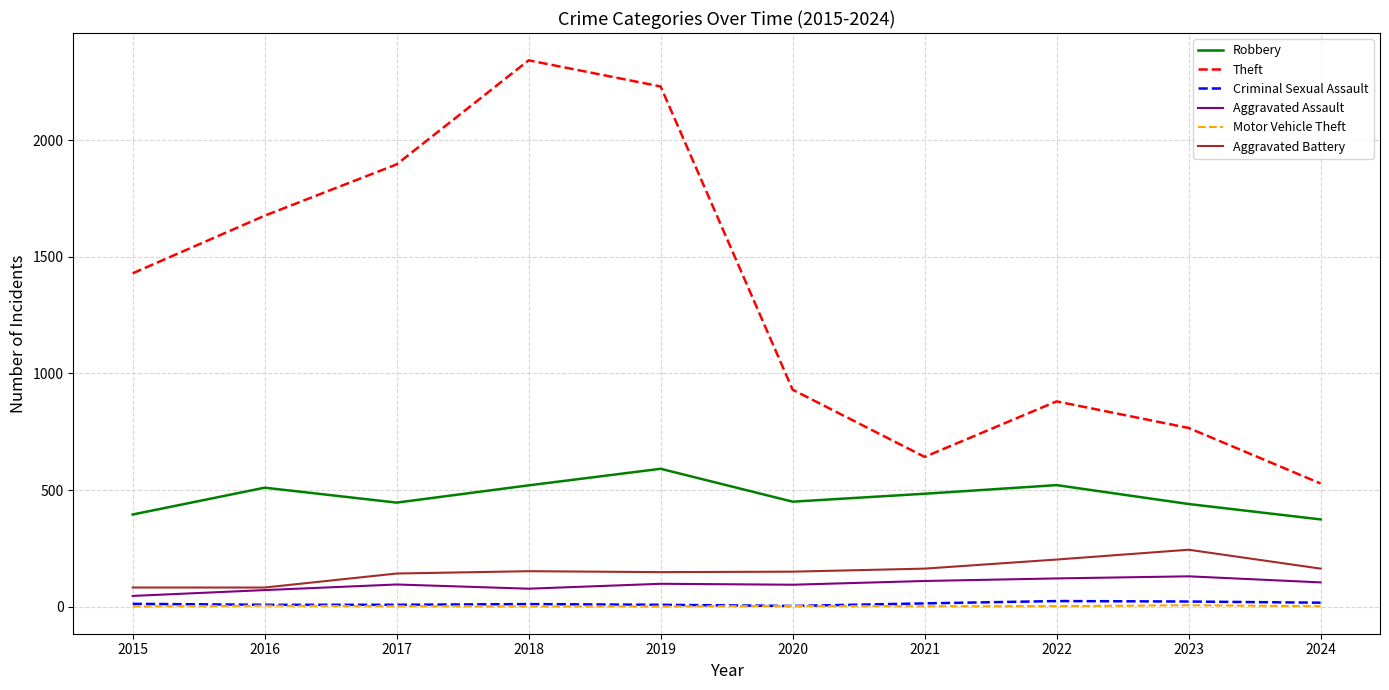

What is the greatest value displayed?

2342